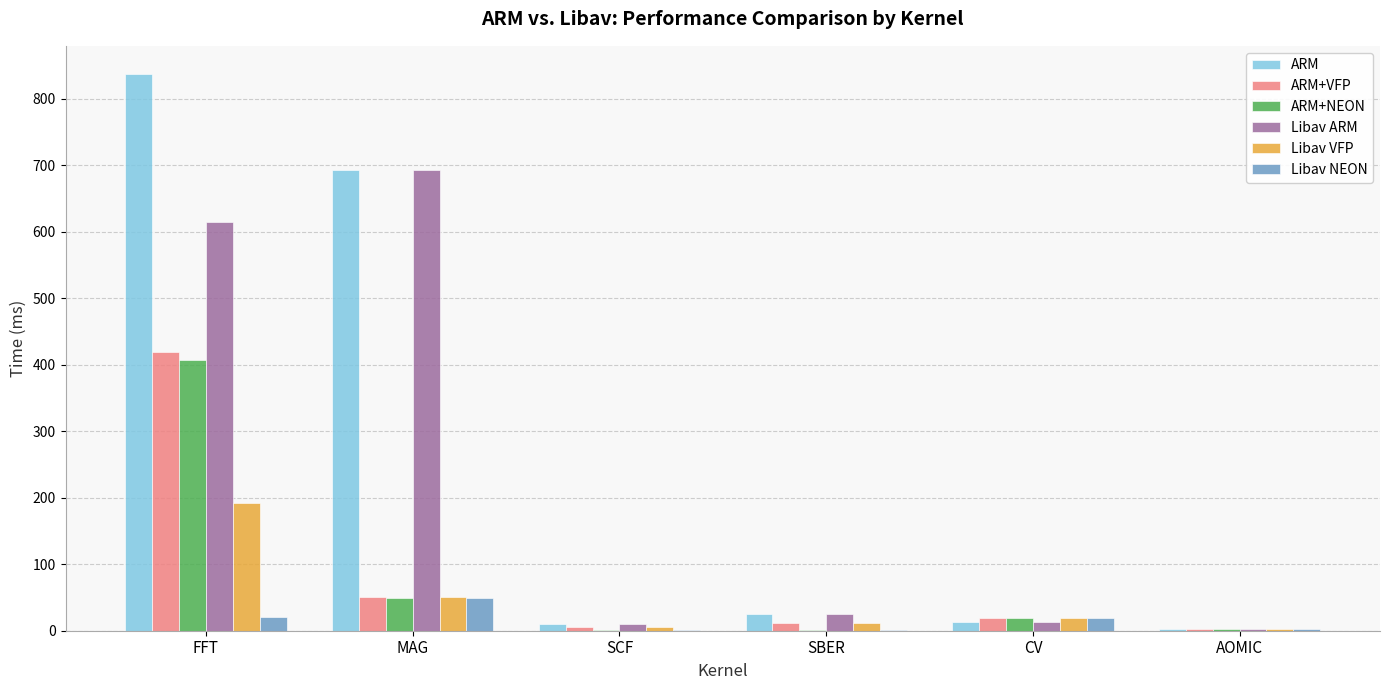

Where does the Libav VFP series first go above 19?

FFT